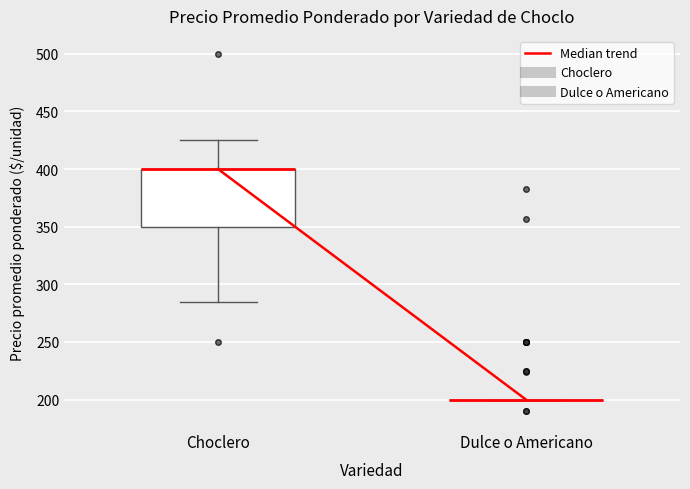

Reading left to right, read every box against the y-axis: the position of its median line, the range the box covers, and the ends of its whiskers. The values are not printed on the chart, so give them approximately, as read against the axis.

Choclero: median 400 (drawn on the box's upper edge), box 350 to 400, whiskers 285 to 425
Dulce o Americano: box collapsed to a line at 200, whiskers 200 to 200